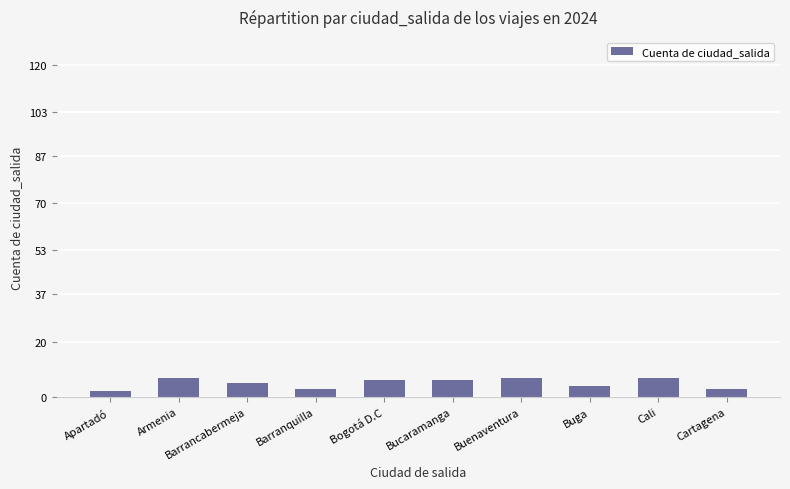

What is the ratio of the value at Buga to the value at Armenia?

0.6